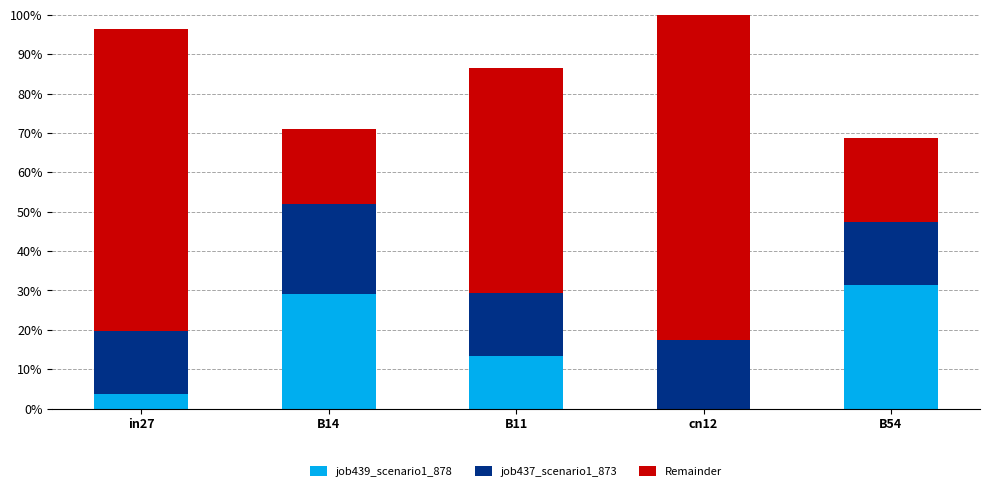

At which category is the sum across all series the highest?

cn12